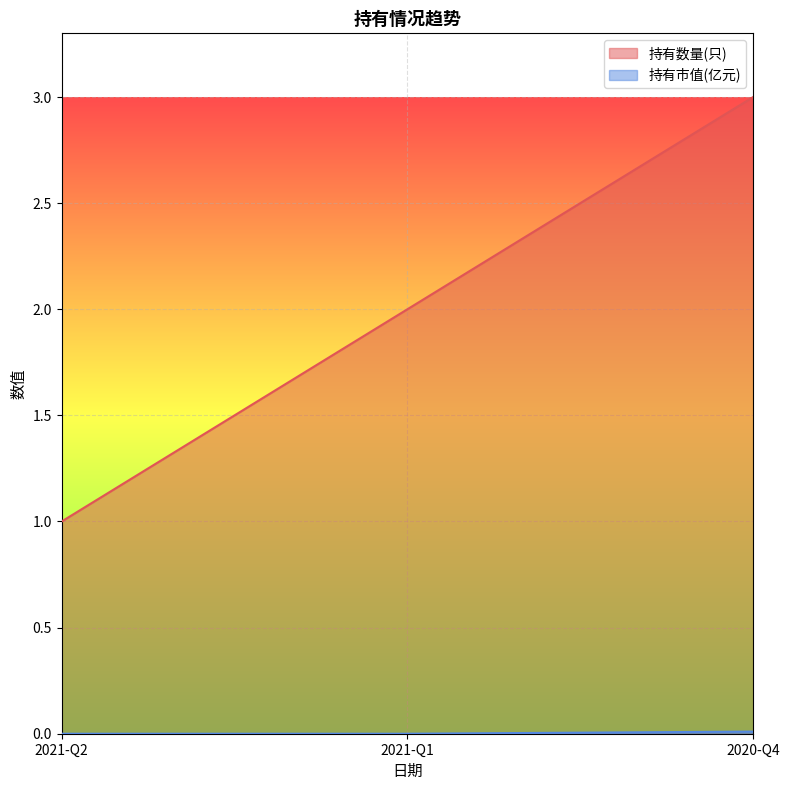

Between 2020-Q4 and 2021-Q1, which is larger?

2020-Q4